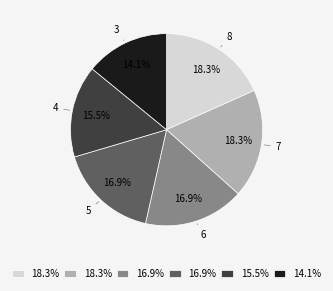

Does any single category account for the majority?

No